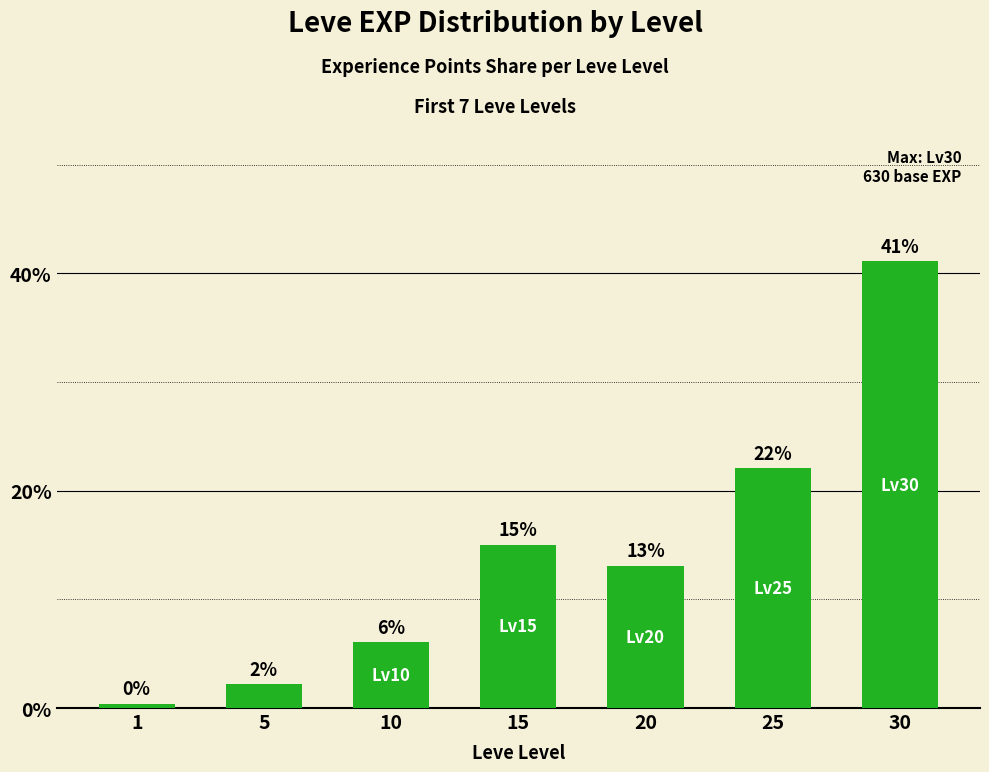

What is the change in value from 1 to 15?

+14.7